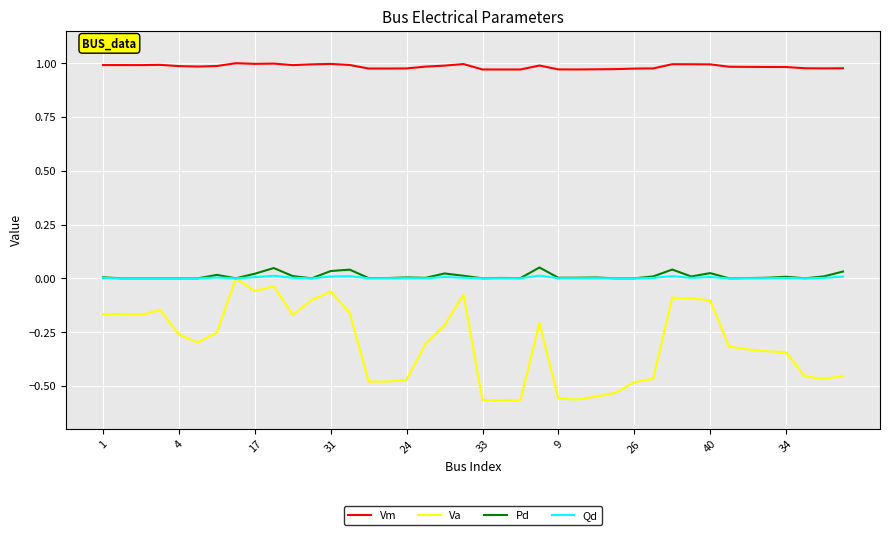

True or false: Vm and Qd intersect in this chart.

False